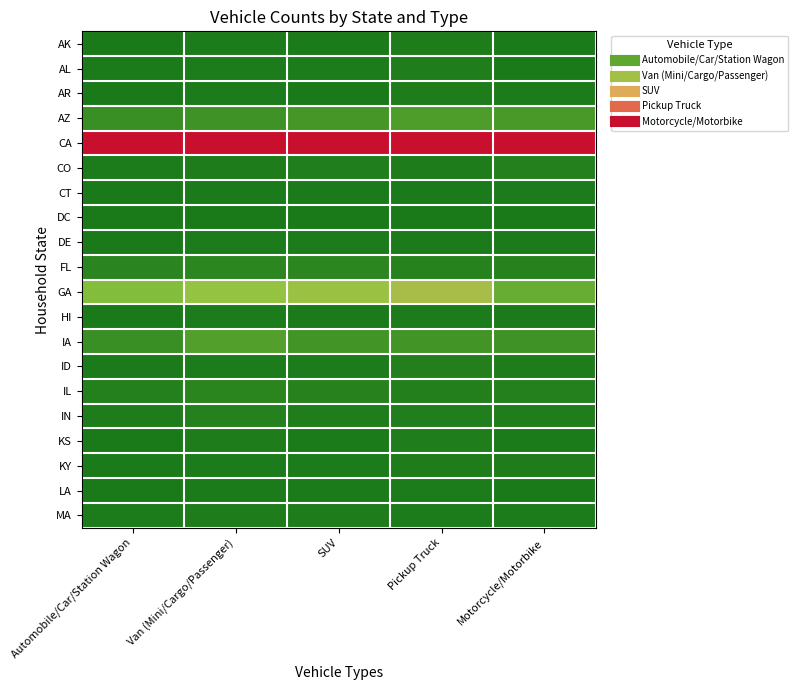

Which label corresponds to the largest value in the chart?

Automobile/Car/Station Wagon